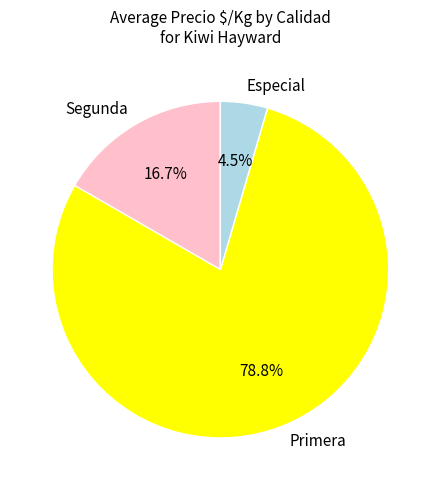

Rank the categories by value from highest to lowest.

Primera, Segunda, Especial